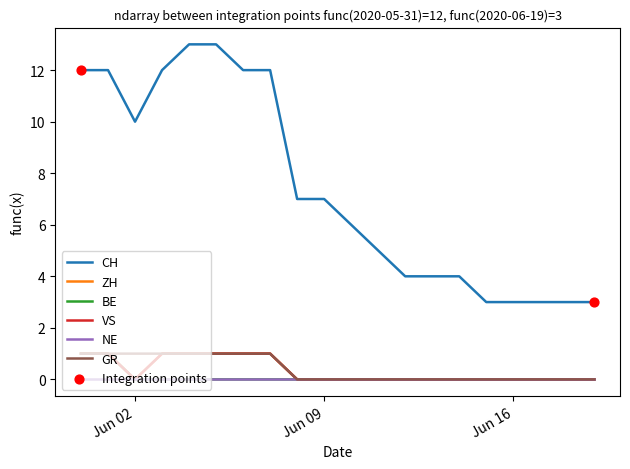

Which series has the largest total across all categories?

CH